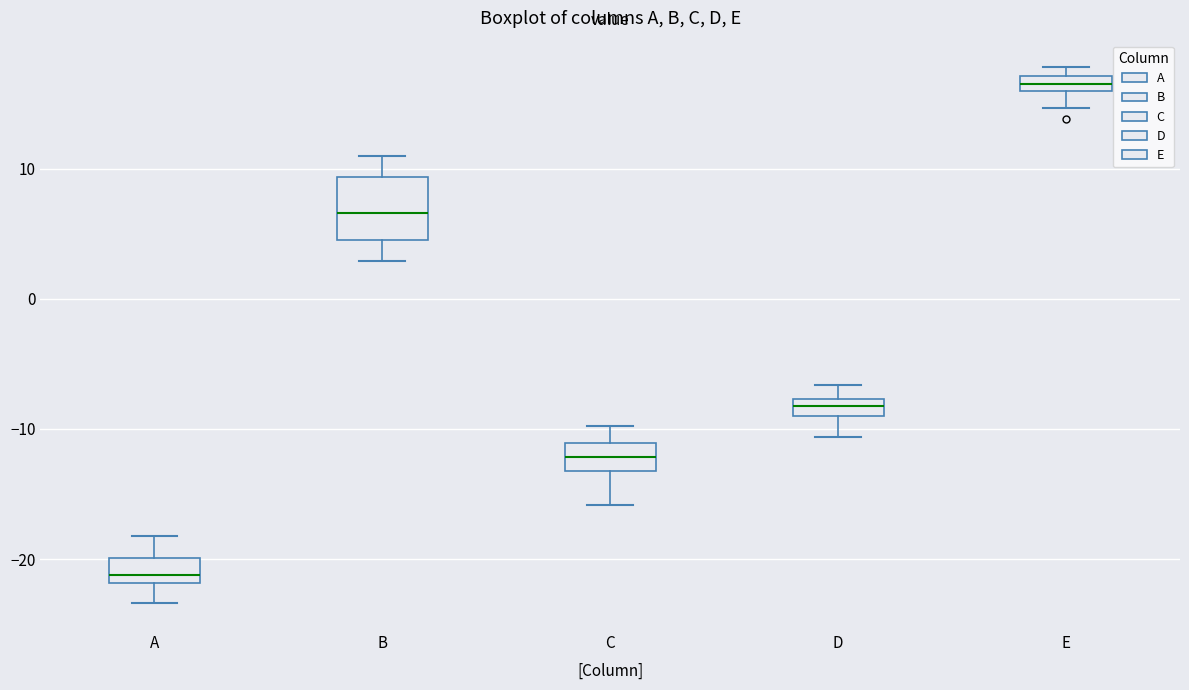

Where is the lower edge of the box for A on the y-axis? The values are not printed on the chart, so give them approximately, as read against the axis.

-22